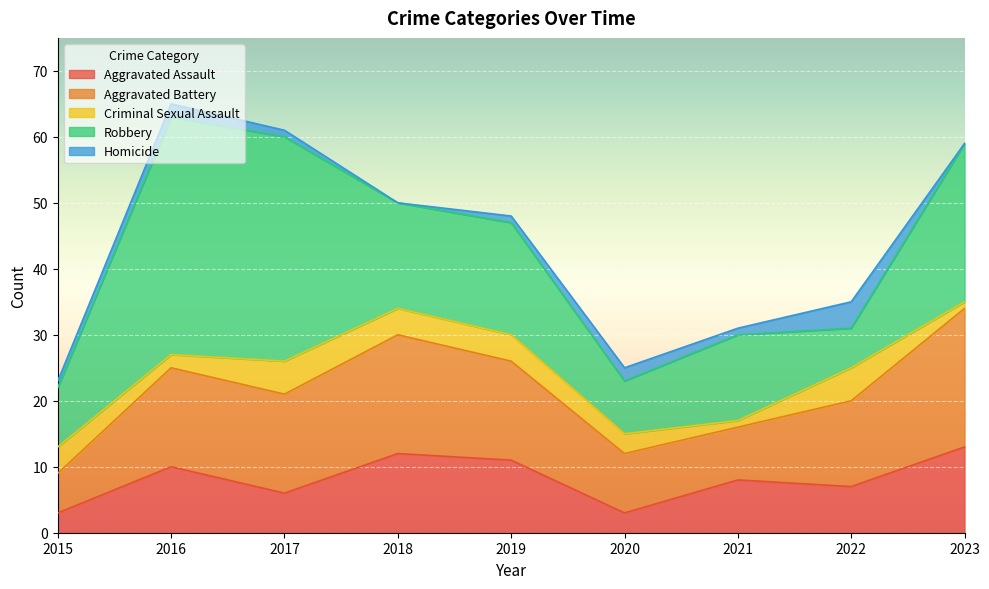

What are all the series names shown in the legend?

Aggravated Assault, Aggravated Battery, Criminal Sexual Assault, Robbery, Homicide